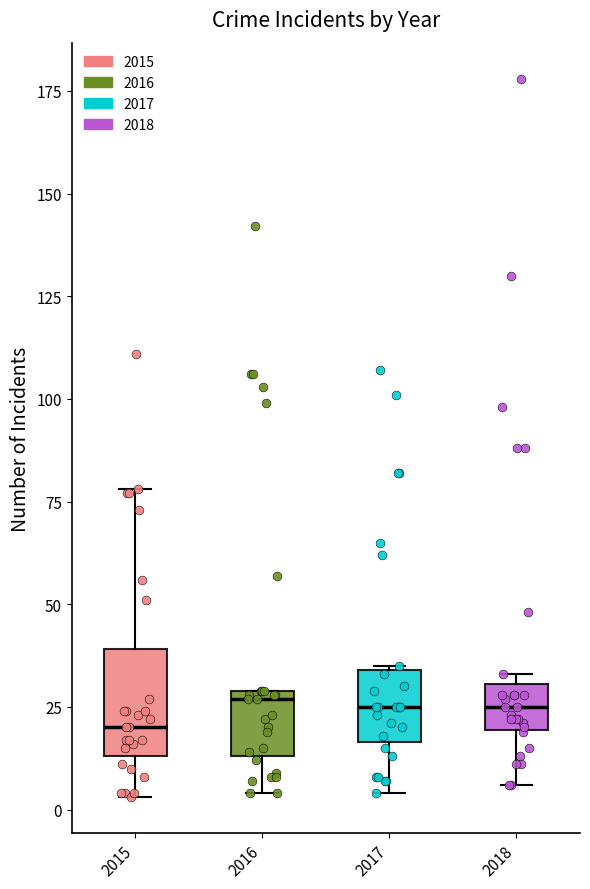

Reading left to right, read every box against the y-axis: the position of its median line, the range the box covers, and the ends of its whiskers. The values are not printed on the chart, so give them approximately, as read against the axis.

2015: median 20, box 15 to 40, whiskers 5 to 80
2016: median 25, box 15 to 30, whiskers 5 to 30
2017: median 25, box 15 to 35, whiskers 5 to 35
2018: median 25, box 20 to 30, whiskers 5 to 35